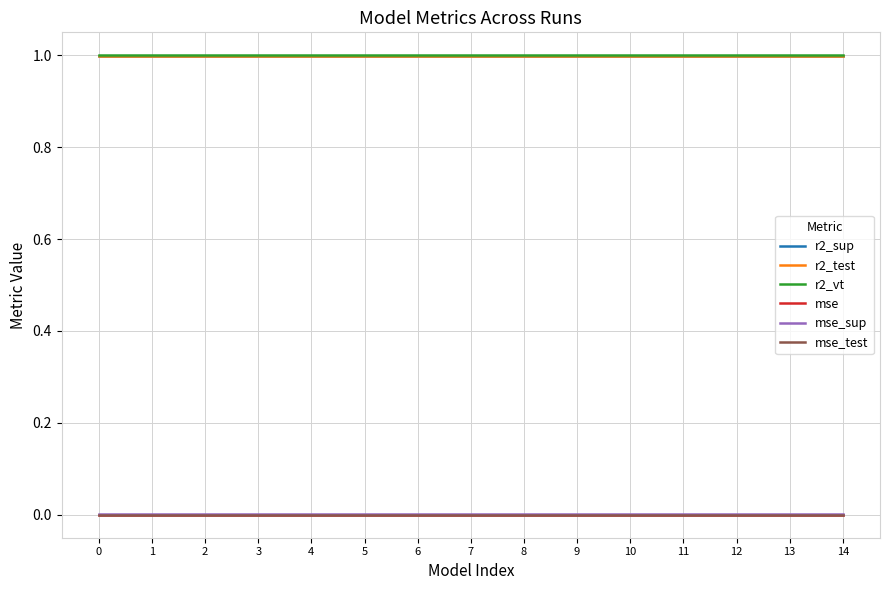

True or false: r2_sup and mse cross at least once.

False